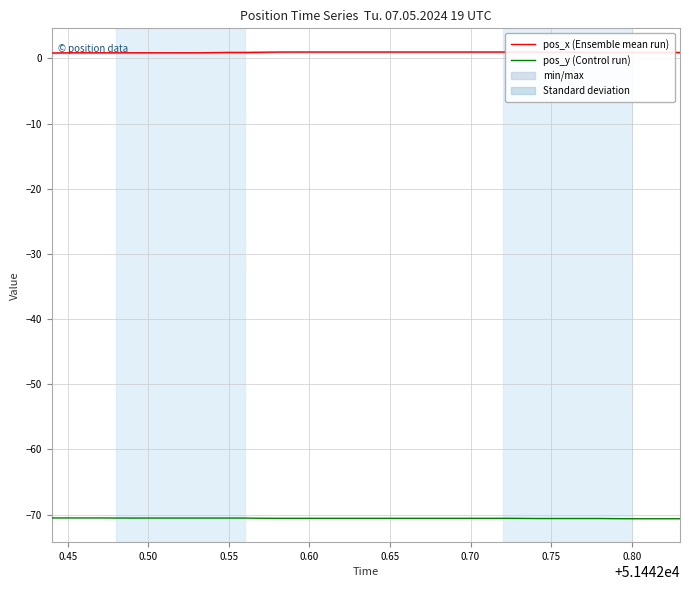

Reading left to right, what are all the values shown in this chart?

pos_x (Ensemble mean run): 0.8	0.8	0.9	0.9	0.9	0.9	0.9	0.9	0.9	0.9	0.9	0.9	0.9	0.9	1.0	1.0	1.0	1.0	1.0	1.0	1.0	1.0	1.0	1.0	1.0	1.0	1.0	1.0	1.0	1.0	1.0	0.9	0.9	0.9	0.9	0.9	0.9	0.9	0.9	0.9
pos_y (Control run): -70.5	-70.5	-70.5	-70.5	-70.5	-70.5	-70.5	-70.5	-70.5	-70.5	-70.5	-70.5	-70.5	-70.6	-70.6	-70.6	-70.6	-70.6	-70.6	-70.6	-70.6	-70.6	-70.6	-70.6	-70.6	-70.6	-70.6	-70.6	-70.6	-70.6	-70.6	-70.6	-70.6	-70.6	-70.6	-70.6	-70.6	-70.6	-70.6	-70.6